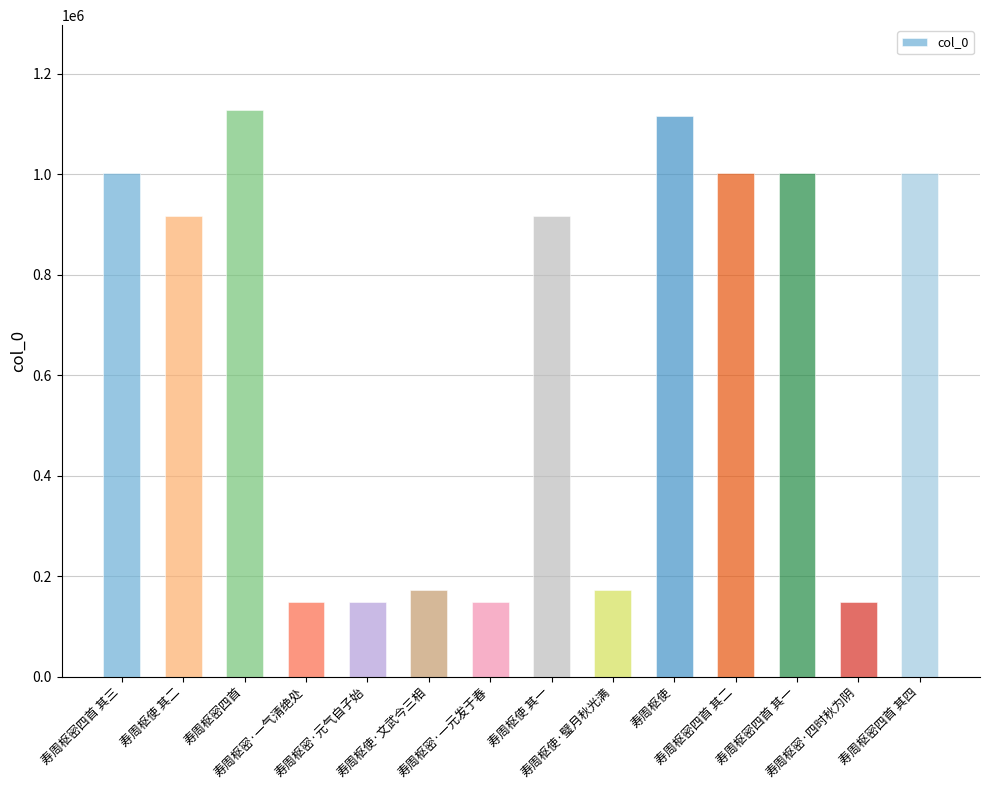

Which category has the highest value across all series?

寿周枢密四首